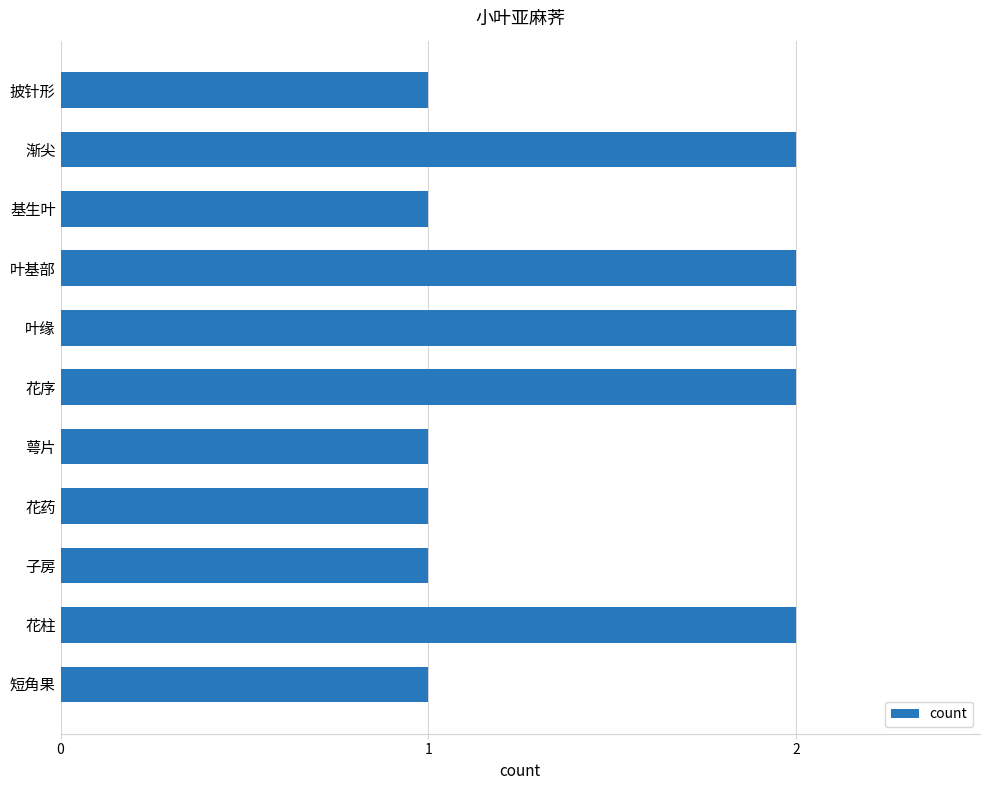

Which has a higher value, 花序 or 花药?

花序